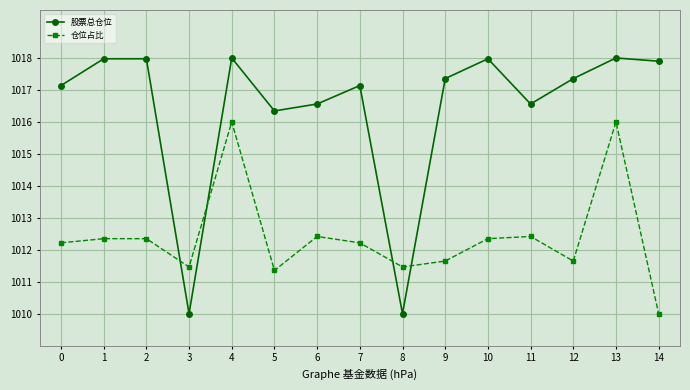

Which series has the largest total across all categories?

股票总仓位